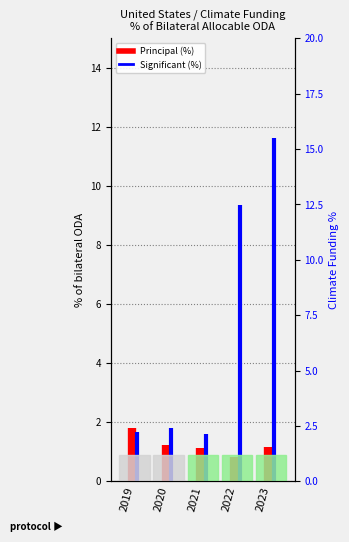

How many data points in Principal are less than 1?

1